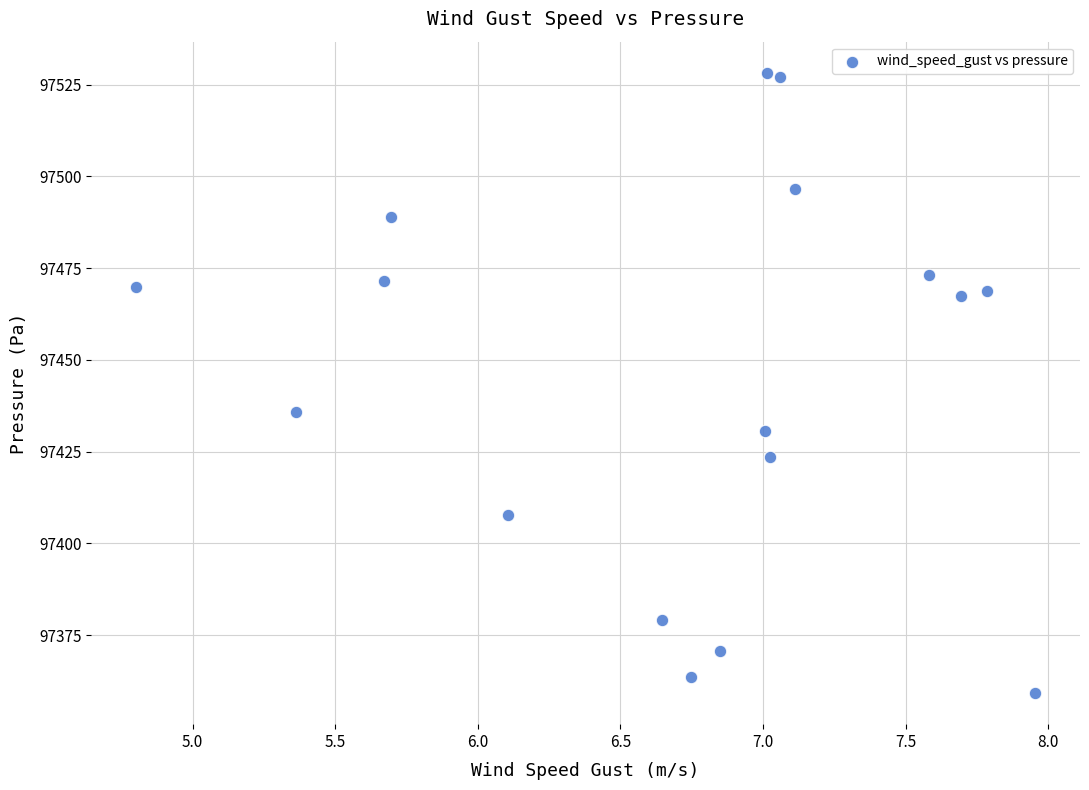

What Y value in the scatter plot is closest to 97443?

97435.8